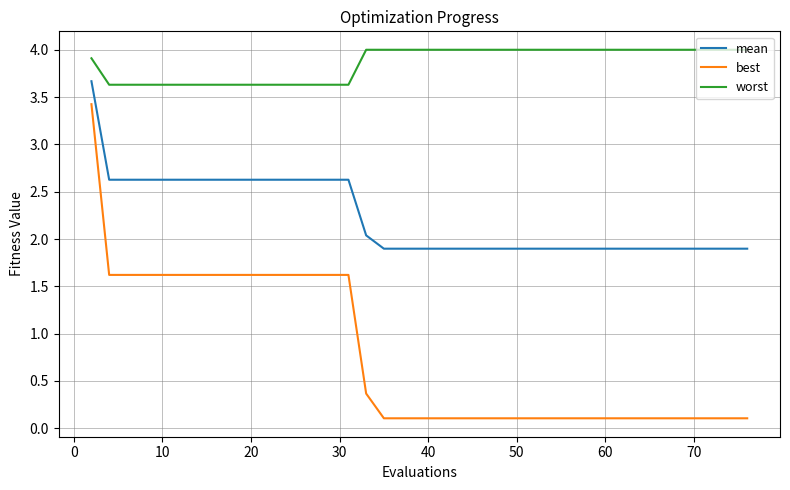

True or false: best and mean cross at least once.

False